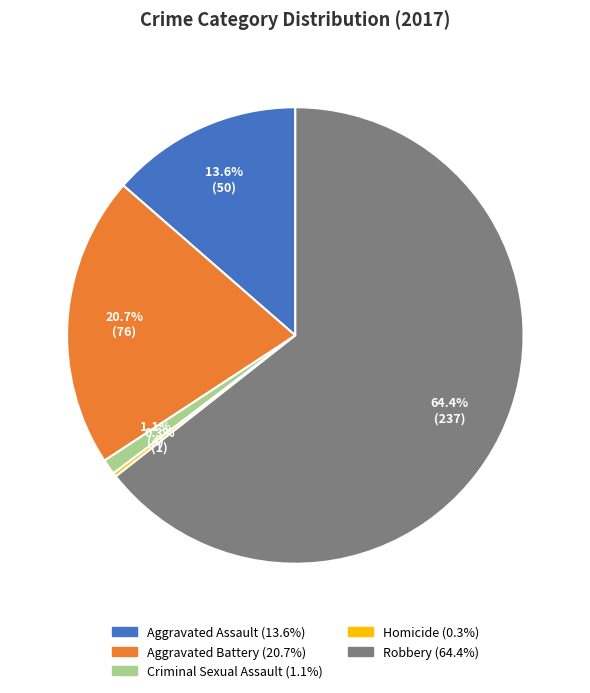

Which category accounts for the majority?

Robbery